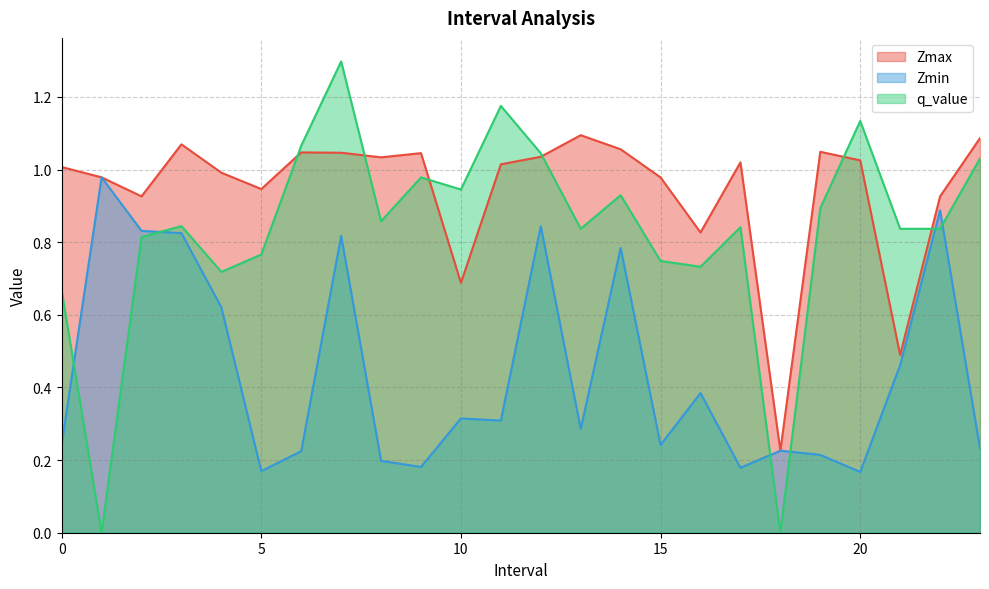

Does the chart have visible grid lines?

Yes